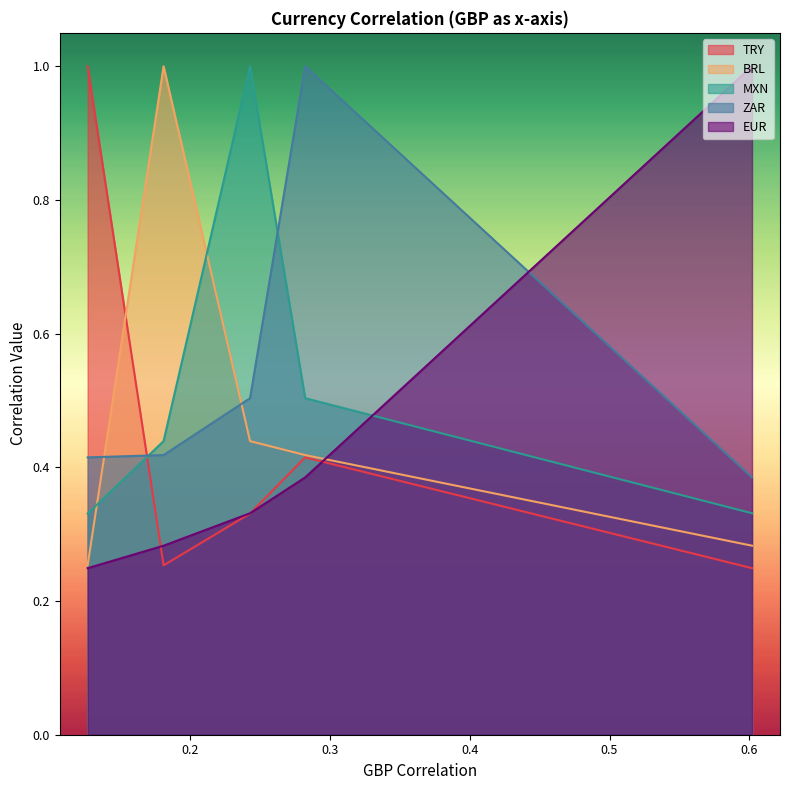

What is the total value across all series at EUR?

2.2